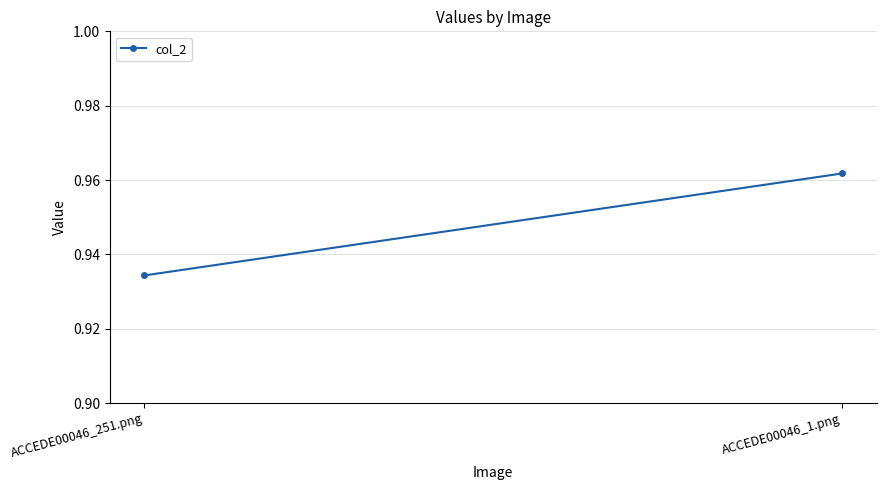

Between ACCEDE00046_1.png and ACCEDE00046_251.png, which is larger?

ACCEDE00046_1.png